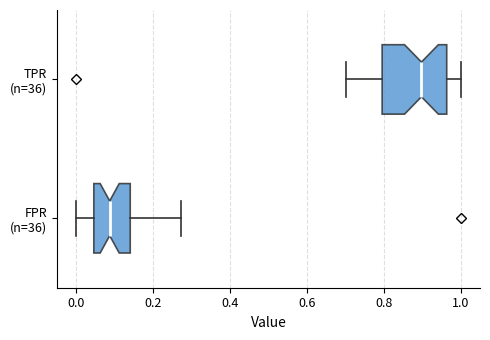

Where does the right whisker of the box for TPR (n=36) end on the x-axis? The values are not printed on the chart, so give them approximately, as read against the axis.

1.00